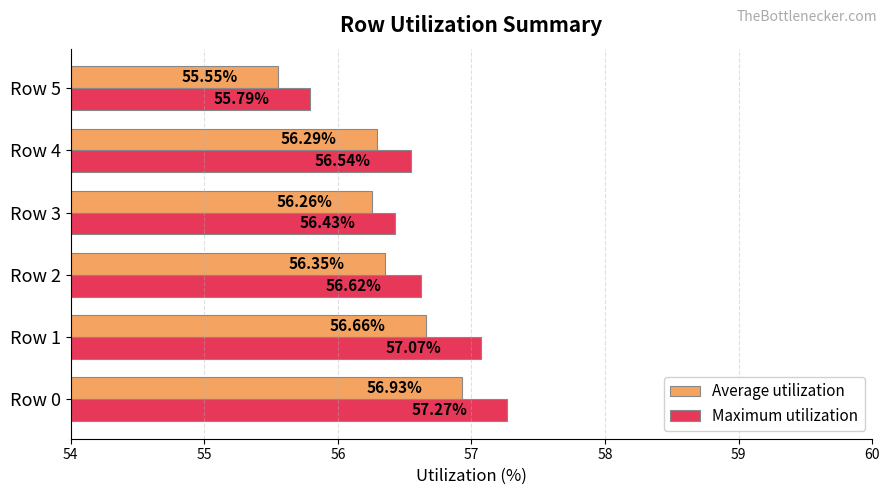

What is the difference between the maximum and minimum values in the Maximum utilization series?

1.5